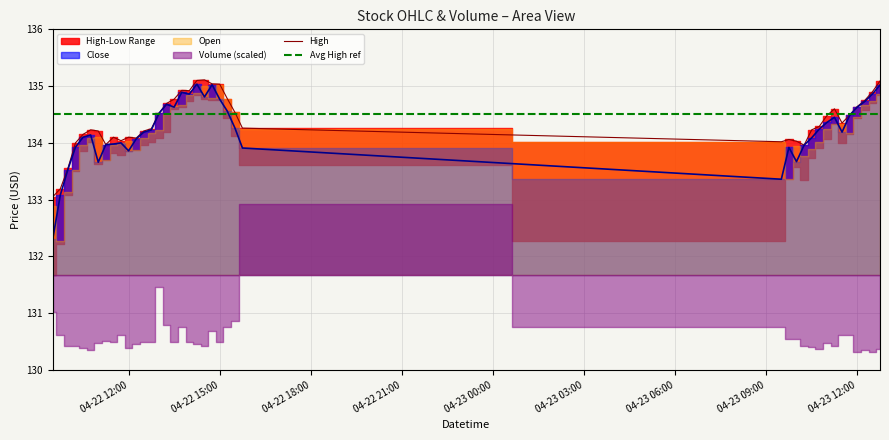

What is the difference between the maximum and minimum values in the High series?

2.1